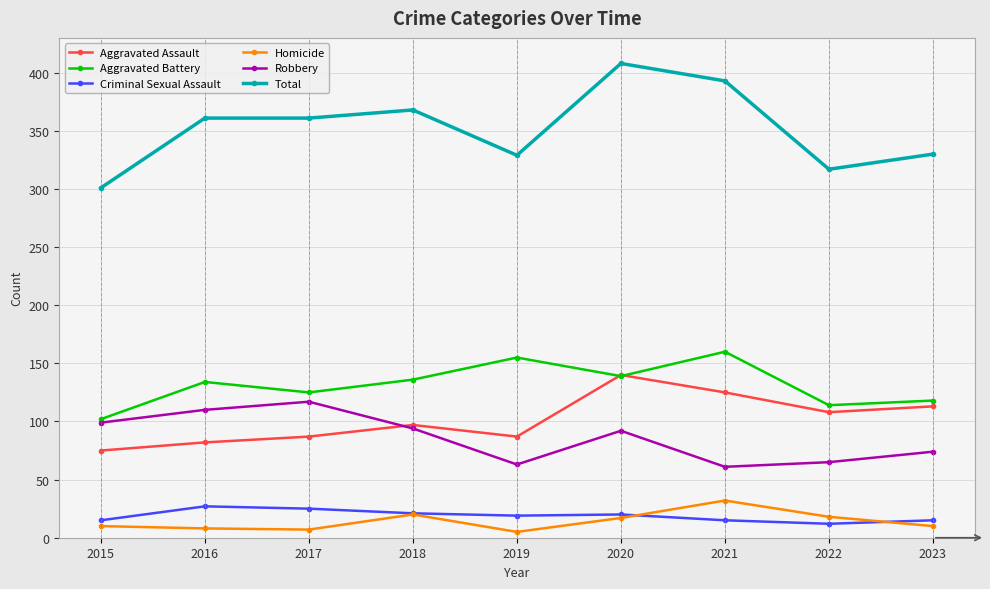

How many categories are shown in the chart?

9